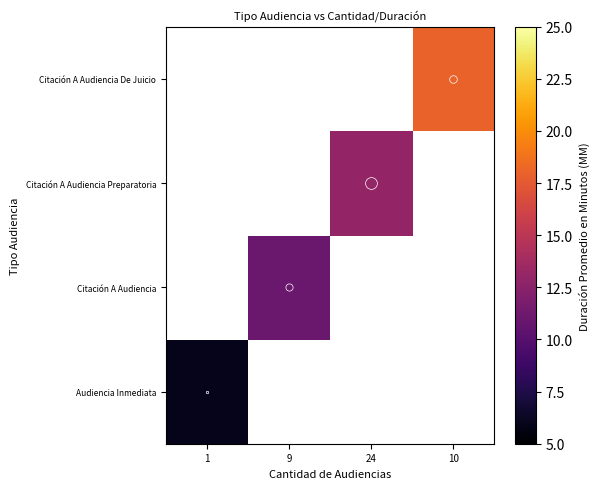

At which category is the sum across all series the highest?

10